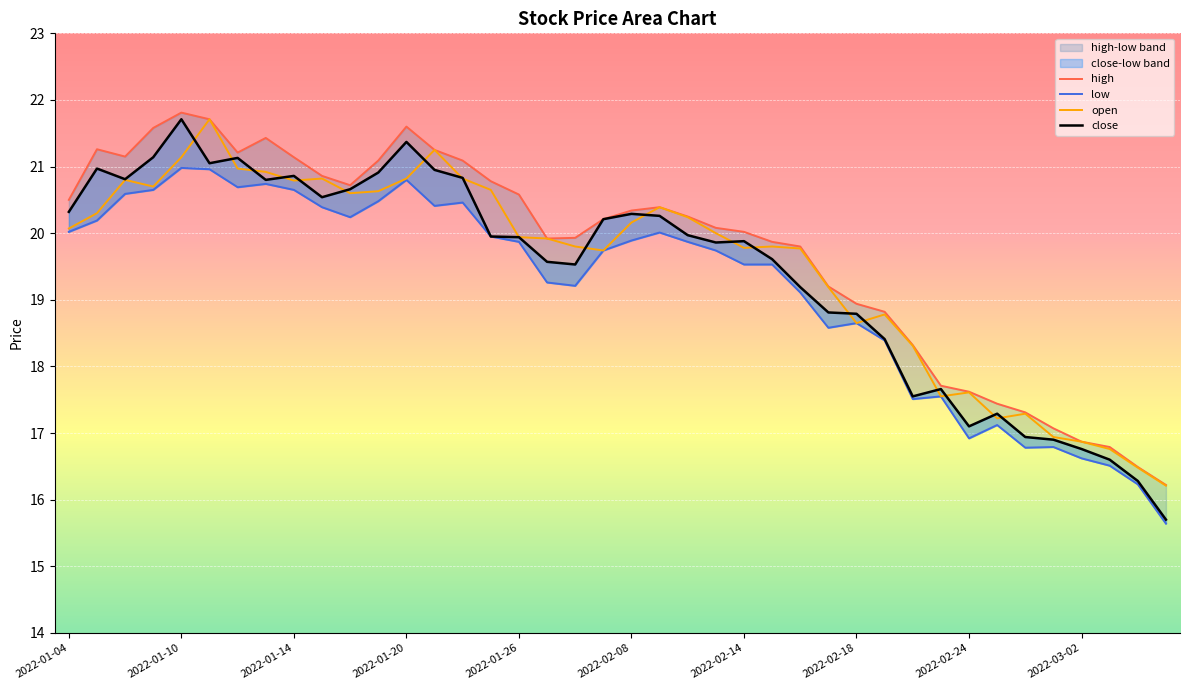

What is the lowest value of the open series?

16.2